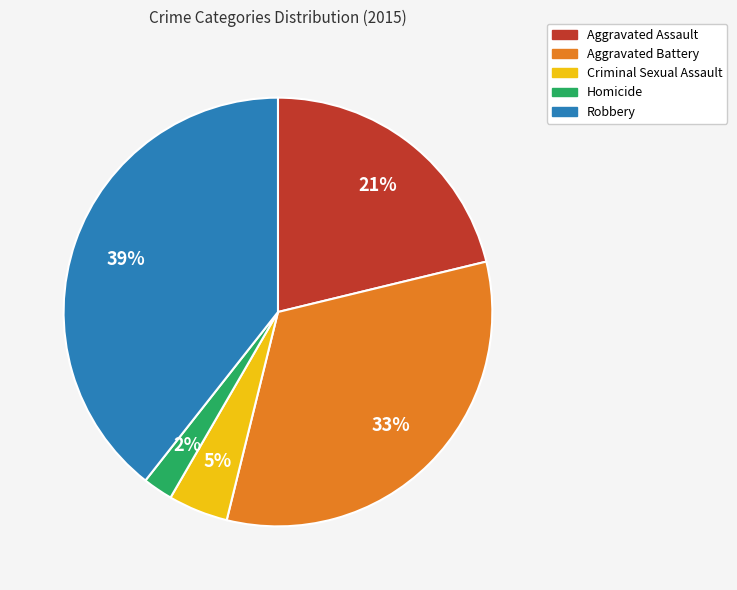

The Homicide slice represents 17% of the pie. True or false?

False